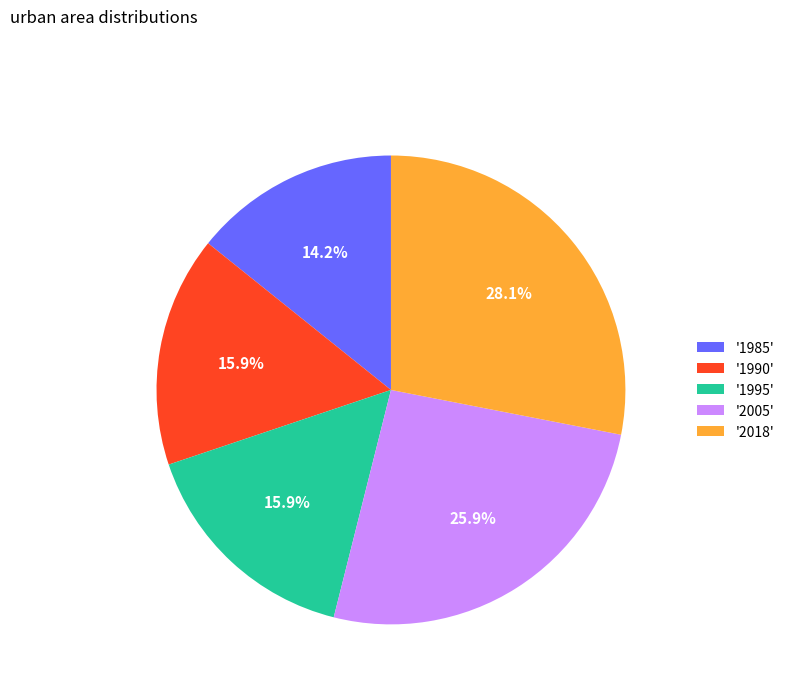

Is there a majority slice in this chart?

No